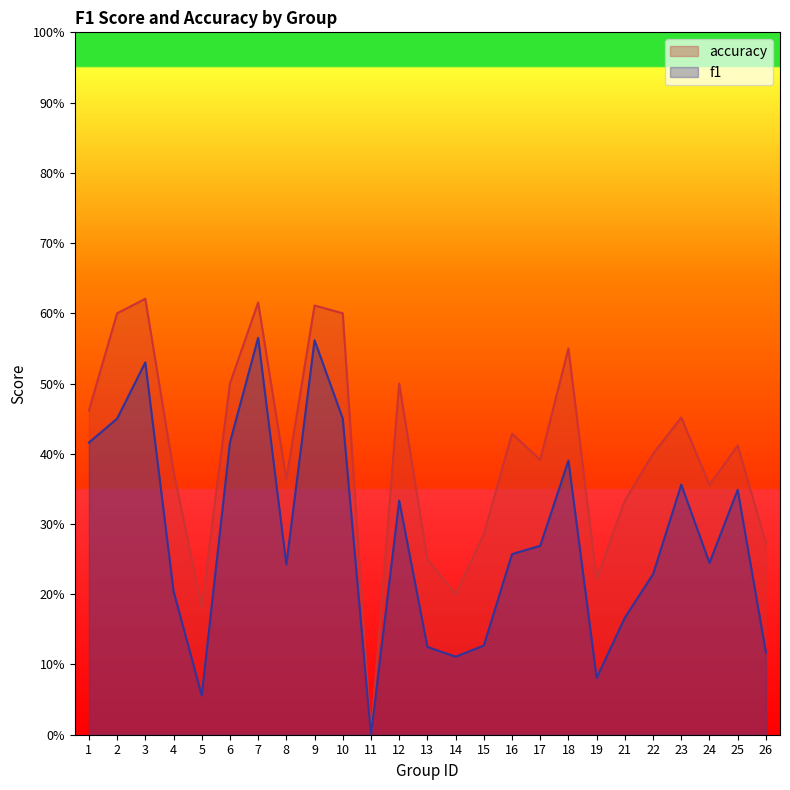

Is it true that accuracy equals 1.1 at 9?

False